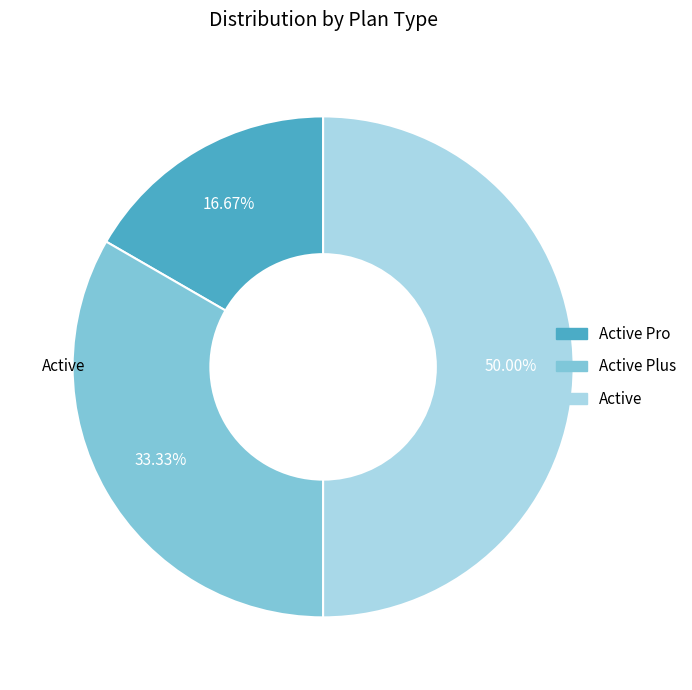

How many slices are in this pie chart?

3